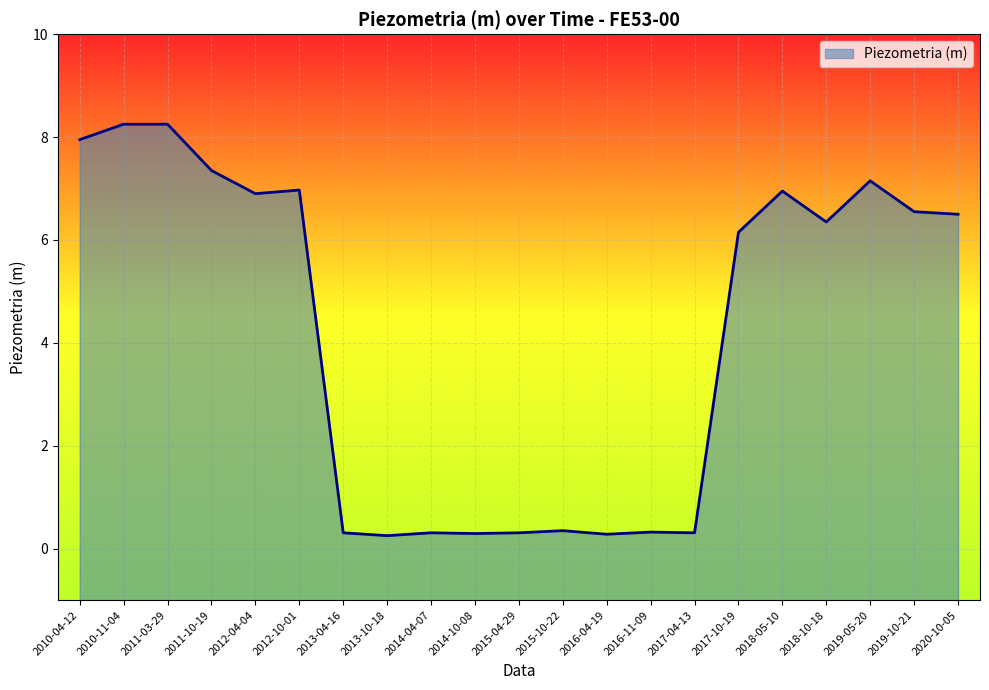

True or false: the data has more than 1 interior local peaks.

True